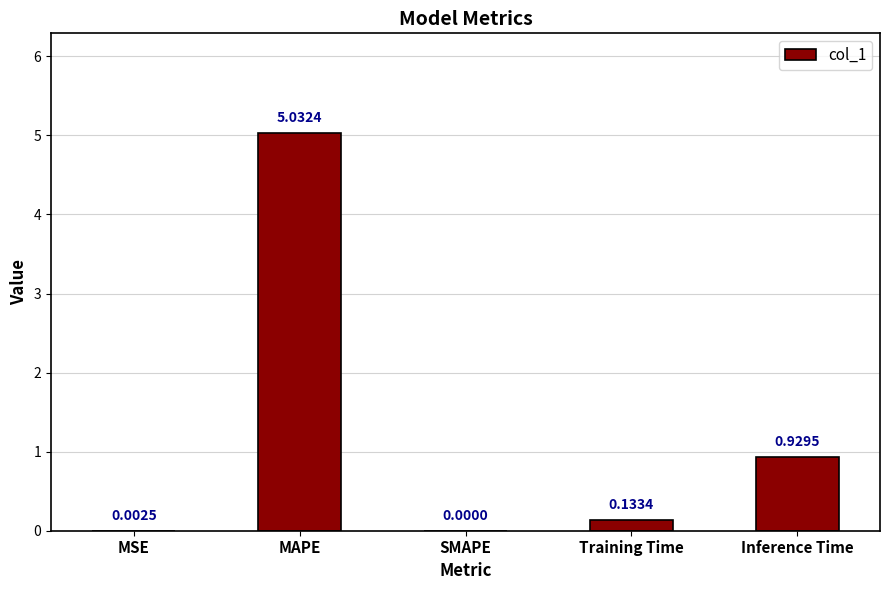

What is the change in value from MAPE to Training Time?

-4.9